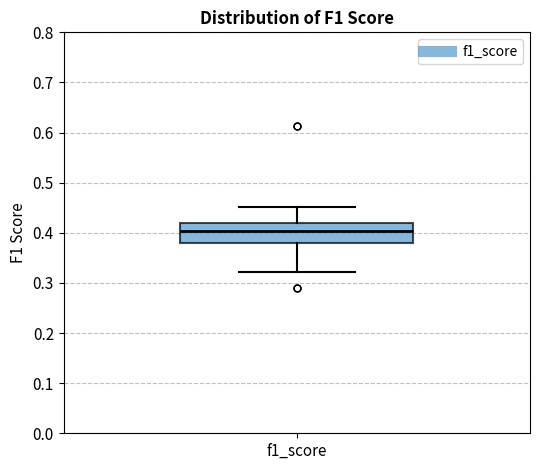

Where is the upper edge of the box for f1_score on the y-axis? The values are not printed on the chart, so give them approximately, as read against the axis.

0.42